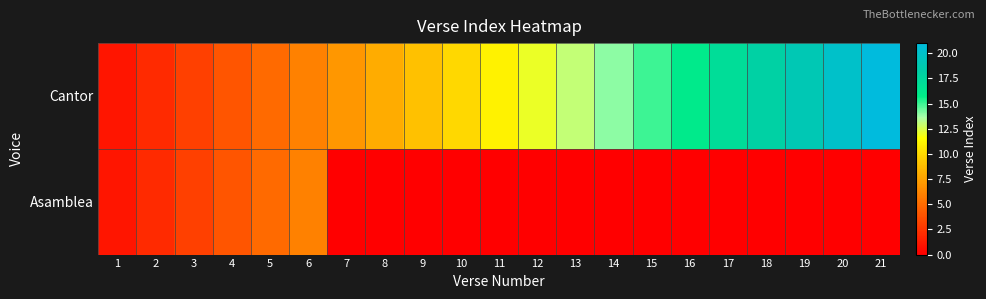

Which series changed the most between 11 and 17?

Cantor